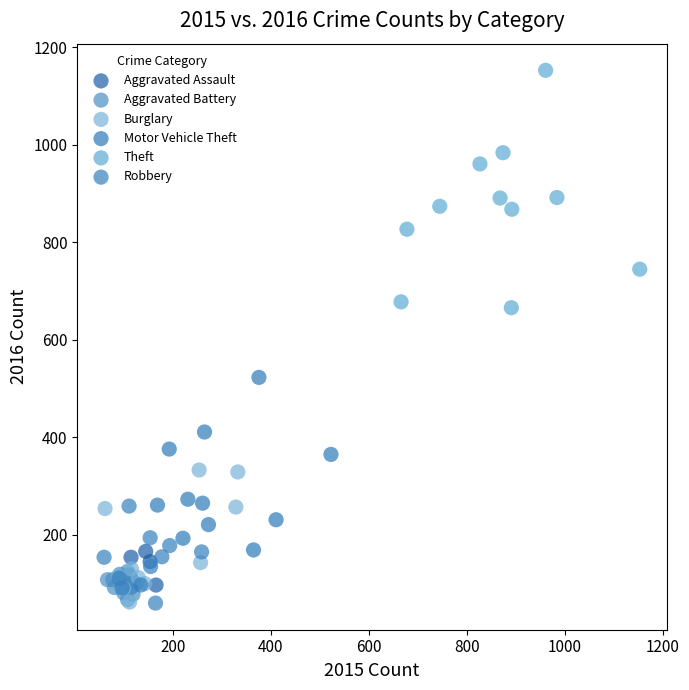

Which series reaches the maximum Y coordinate?

Theft